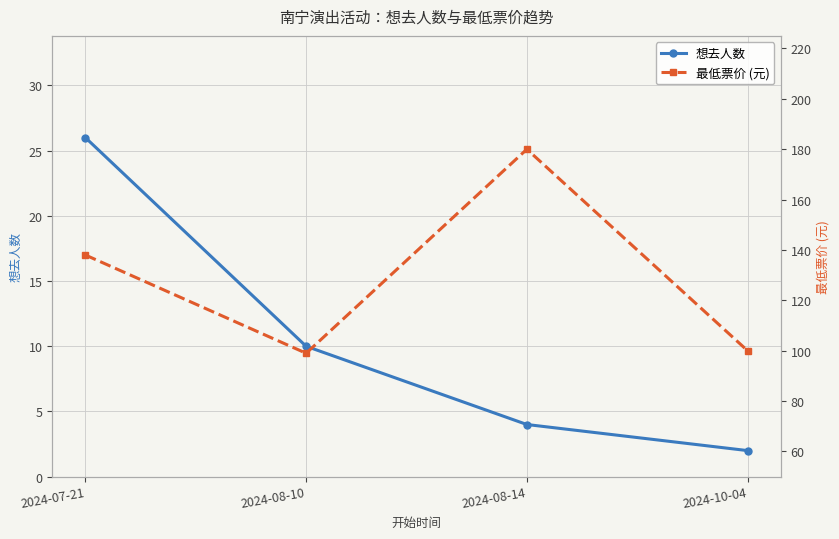

What are all the series names shown in the legend?

想去人数, 最低票价 (元)